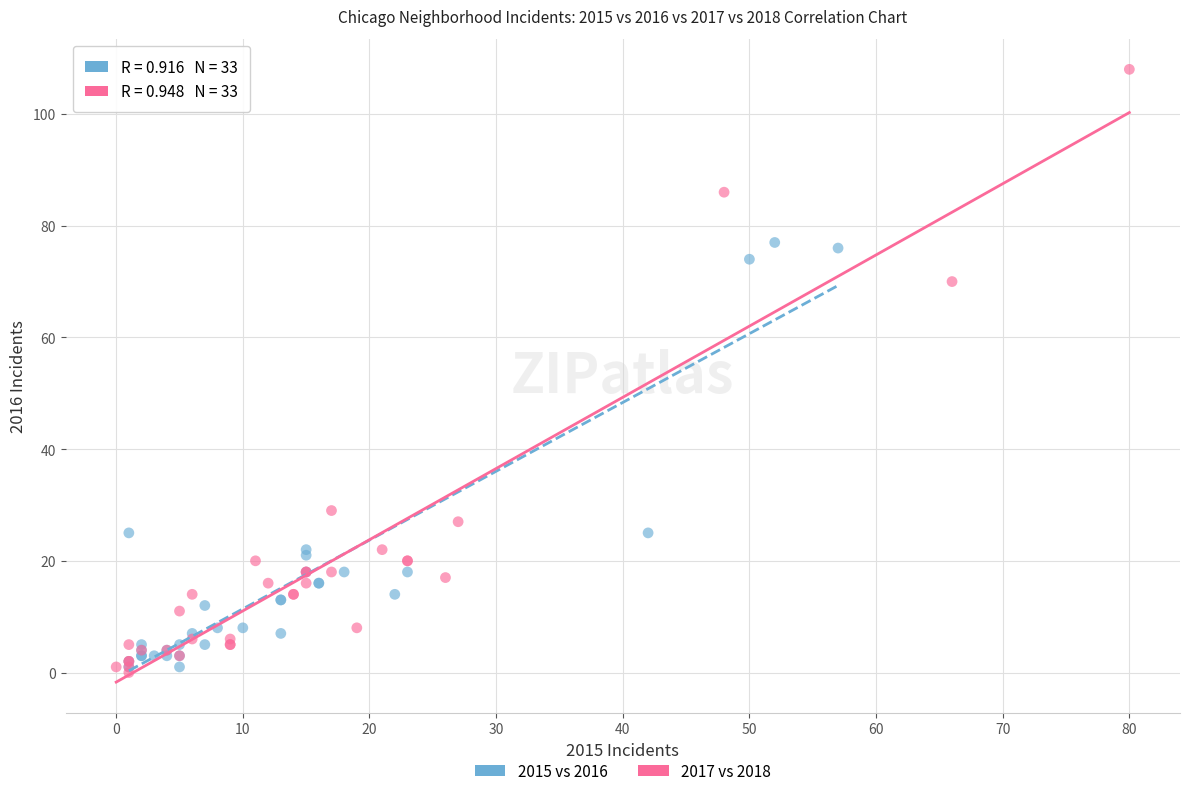

Which series contains the highest Y value?

2017 vs 2018